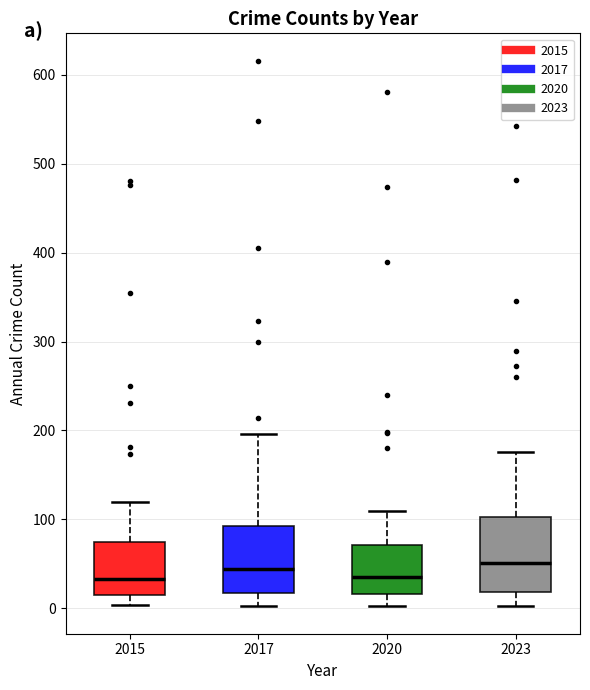

Reading left to right, transcribe this box plot: for each box, give where its median line is, the range the box spans, and where its two whiskers end, as read against the y-axis. The values are not printed on the chart, so give them approximately, as read against the axis.

2015: median 30, box 20 to 80, whiskers 0 to 120
2017: median 40, box 20 to 90, whiskers 0 to 200
2020: median 40, box 20 to 70, whiskers 0 to 110
2023: median 50, box 20 to 100, whiskers 0 to 180